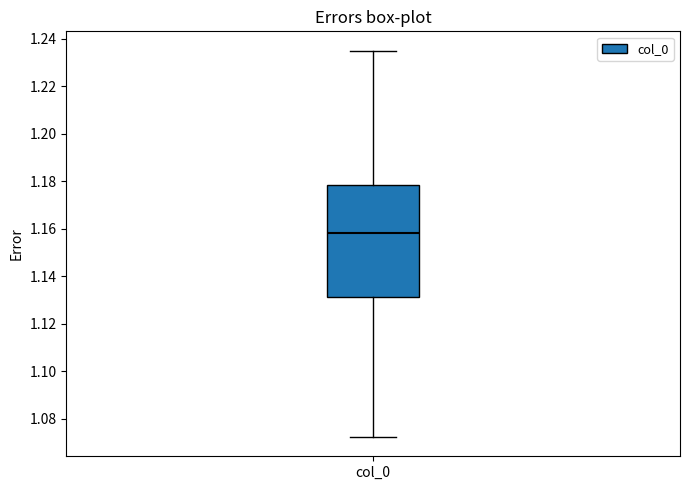

Read this box plot against the y-axis: the position of the median line, the range covered by the box, and the ends of both whiskers. The values are not printed on the chart, so give them approximately, as read against the axis.

median 1.158, box 1.132 to 1.178, whiskers 1.072 to 1.236